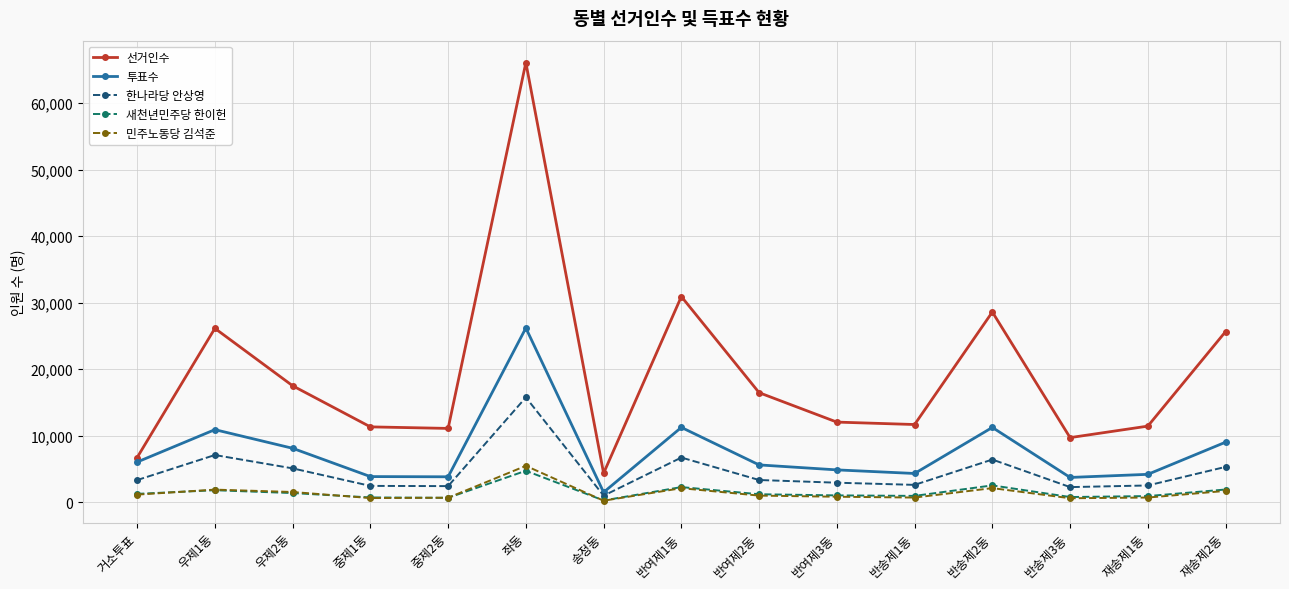

The value of 선거인수 at 좌동 is 23070. True or false?

False